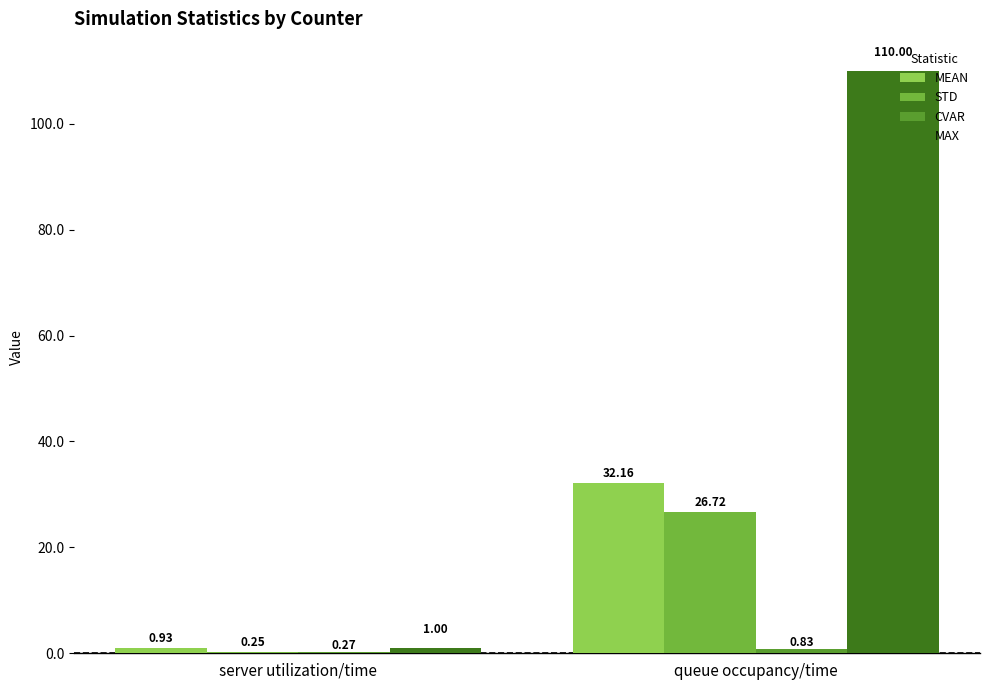

How many series are shown in this chart?

4